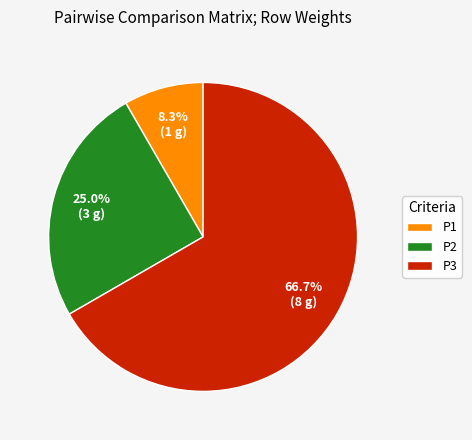

To the nearest percent, what portion does P3 represent?

67%